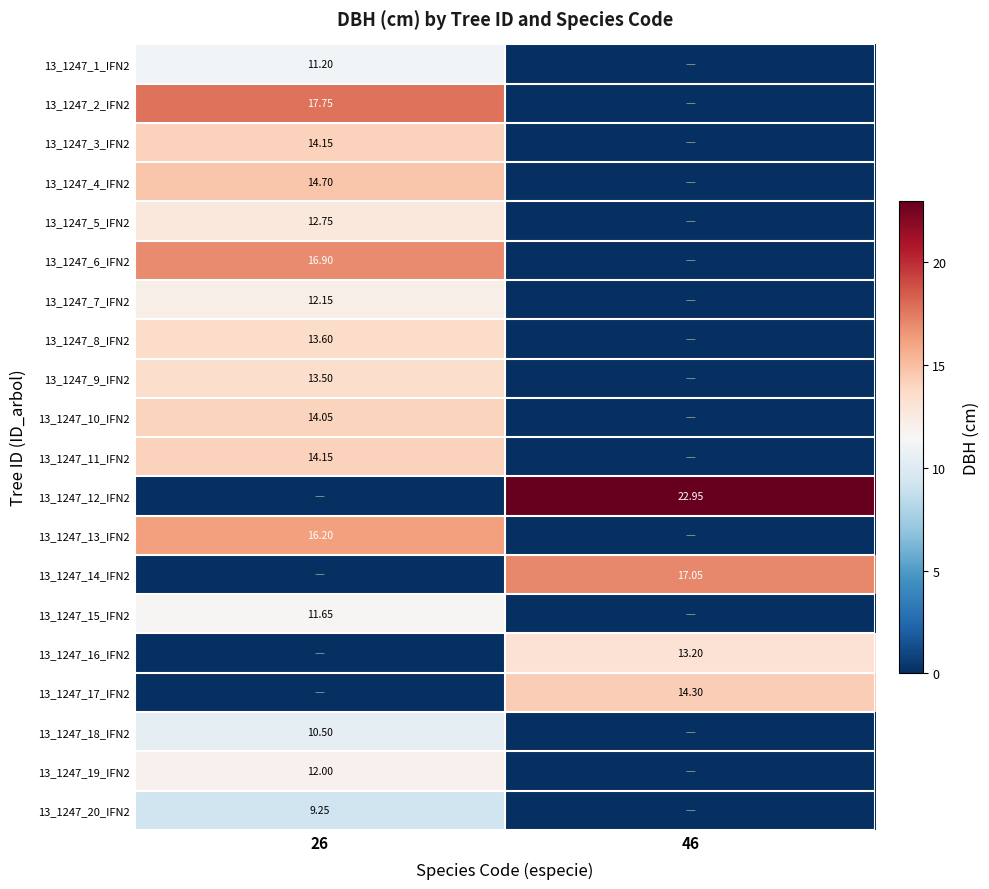

True or false: 13_1247_4_IFN2 has a value of 8.8 at 26.

False